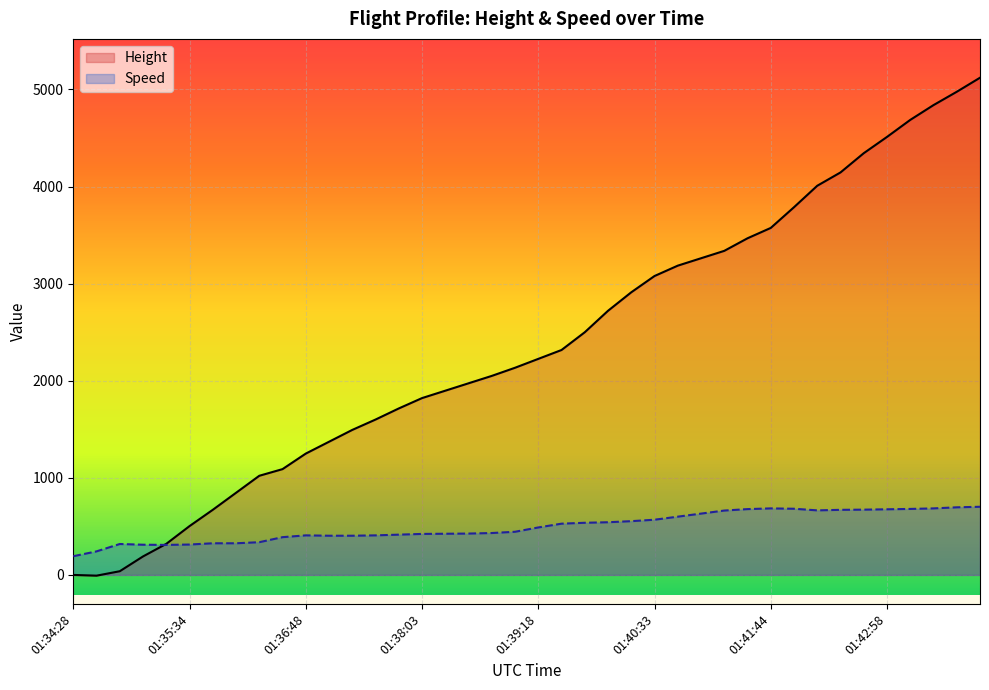

Does the chart display data point markers on the line(s)?

No